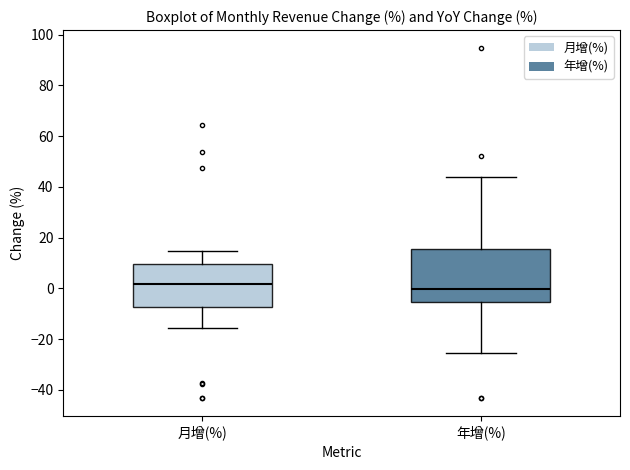

Where is the lower edge of the box for 年增(%) on the y-axis? The values are not printed on the chart, so give them approximately, as read against the axis.

-6